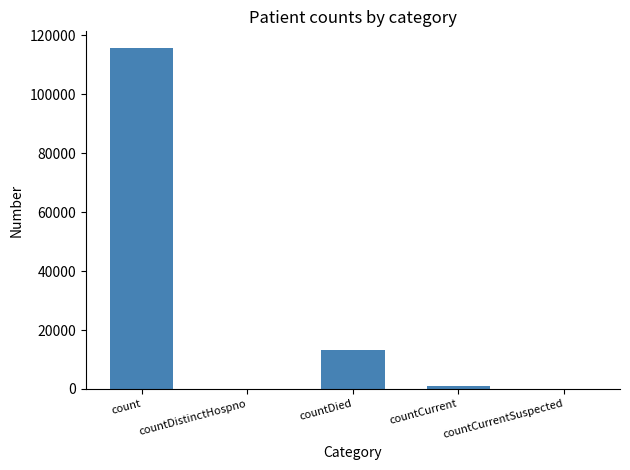

What is the greatest value displayed?

115629